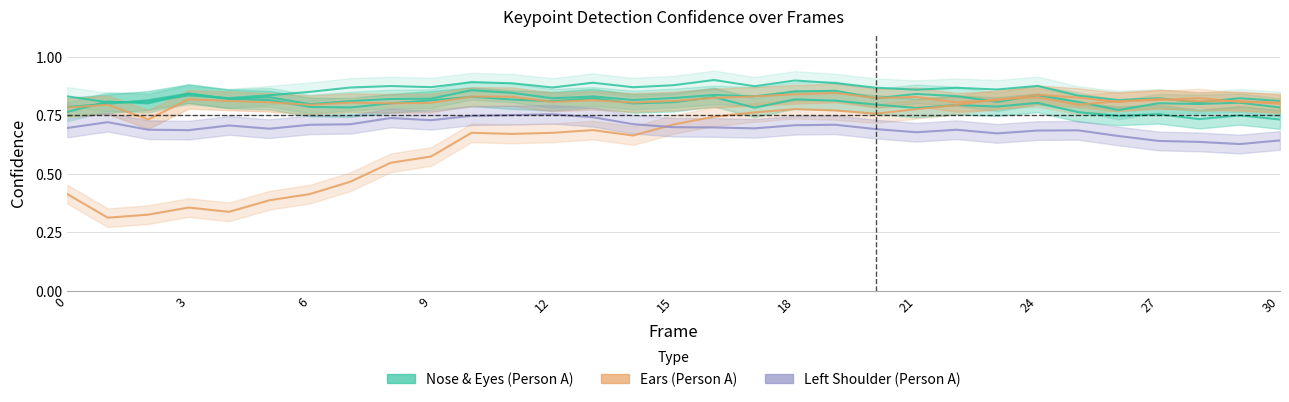

What is the difference between the second highest and second lowest values in the a_left_eye_confidence series?

0.1